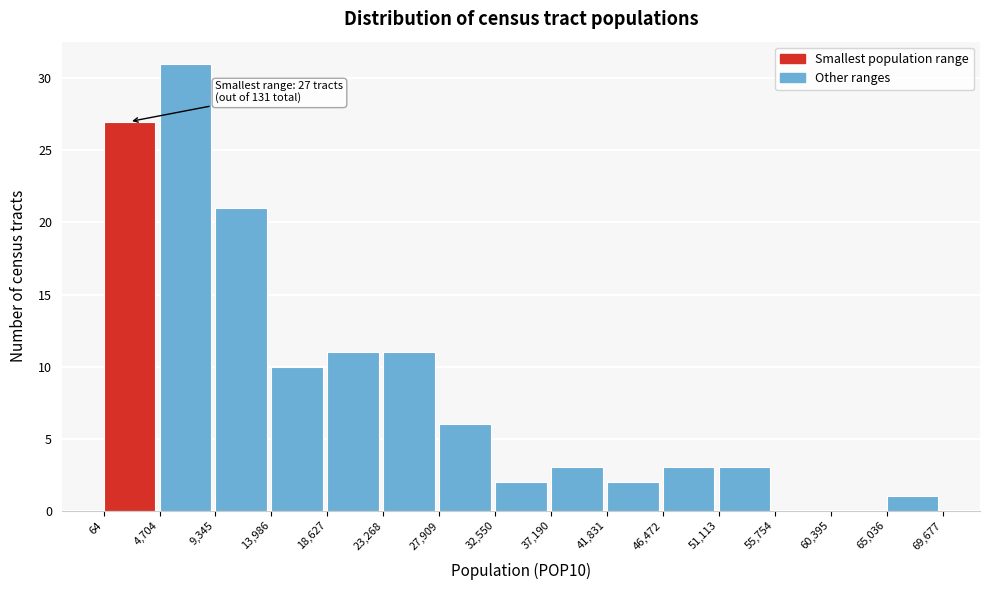

Over which range of the x-axis is the bar tallest?

4,704 to 9,345